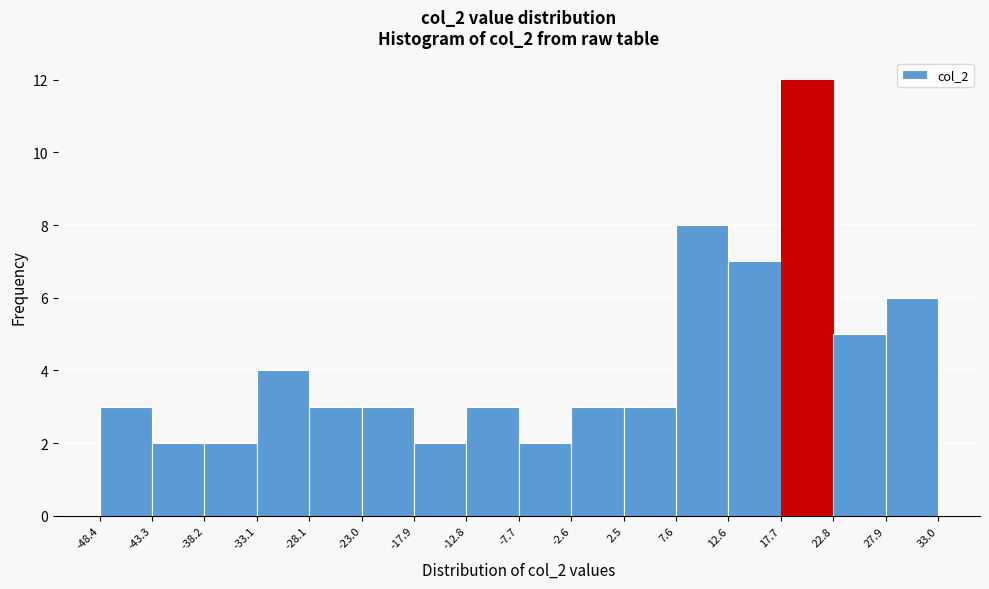

Reading left to right, list every bar in this chart as the range it spans on the x-axis followed by its height. The values are not printed on the chart, so give them approximately, as read against the axis.

-48.4 to -43.3: 3
-43.3 to -38.2: 2
-38.2 to -33.1: 2
-33.1 to -28.1: 4
-28.1 to -23.0: 3
-23.0 to -17.9: 3
-17.9 to -12.8: 2
-12.8 to -7.7: 3
-7.7 to -2.6: 2
-2.6 to 2.5: 3
2.5 to 7.6: 3
7.6 to 12.6: 8
12.6 to 17.7: 7
17.7 to 22.8: 12
22.8 to 27.9: 5
27.9 to 33.0: 6